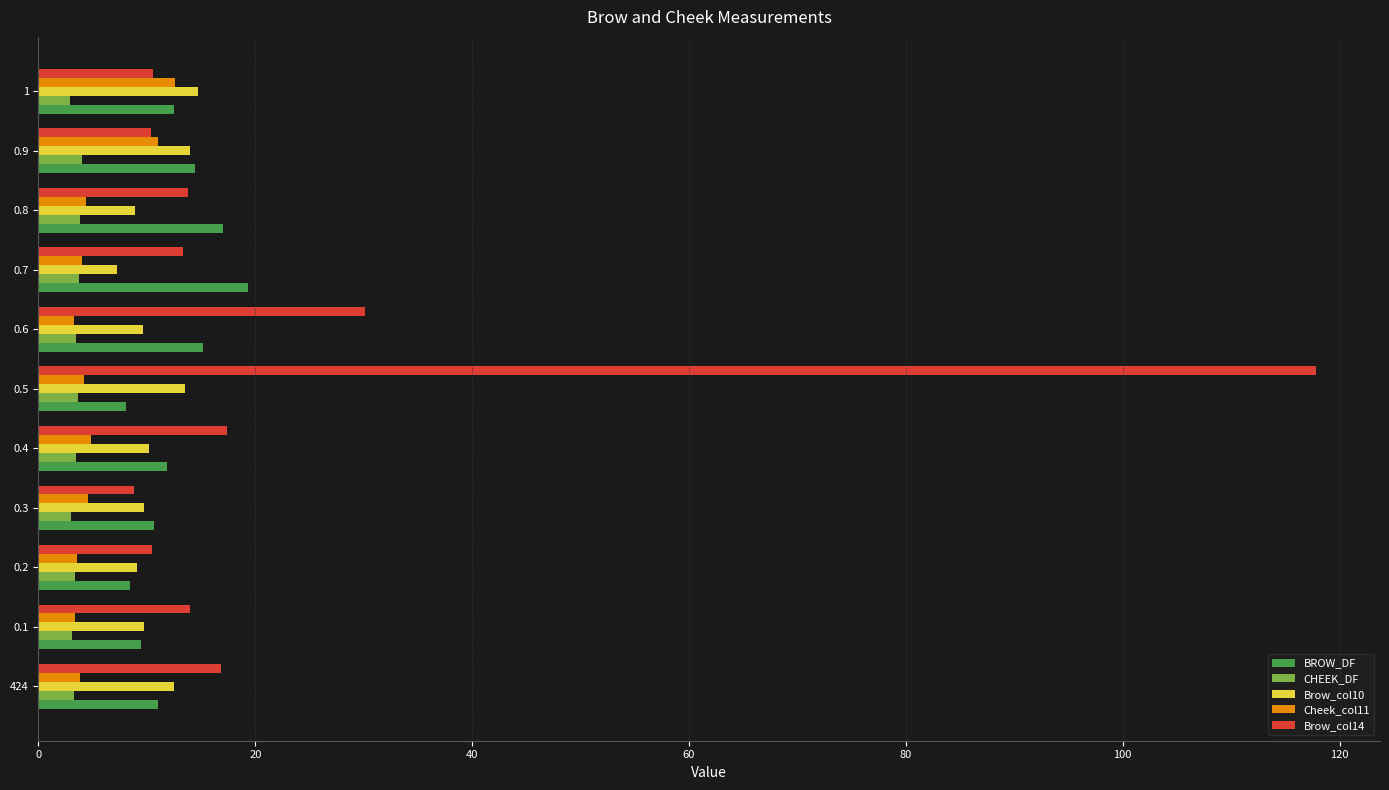

What is the difference between the maximum and second lowest values in the BROW_DF series?

10.9